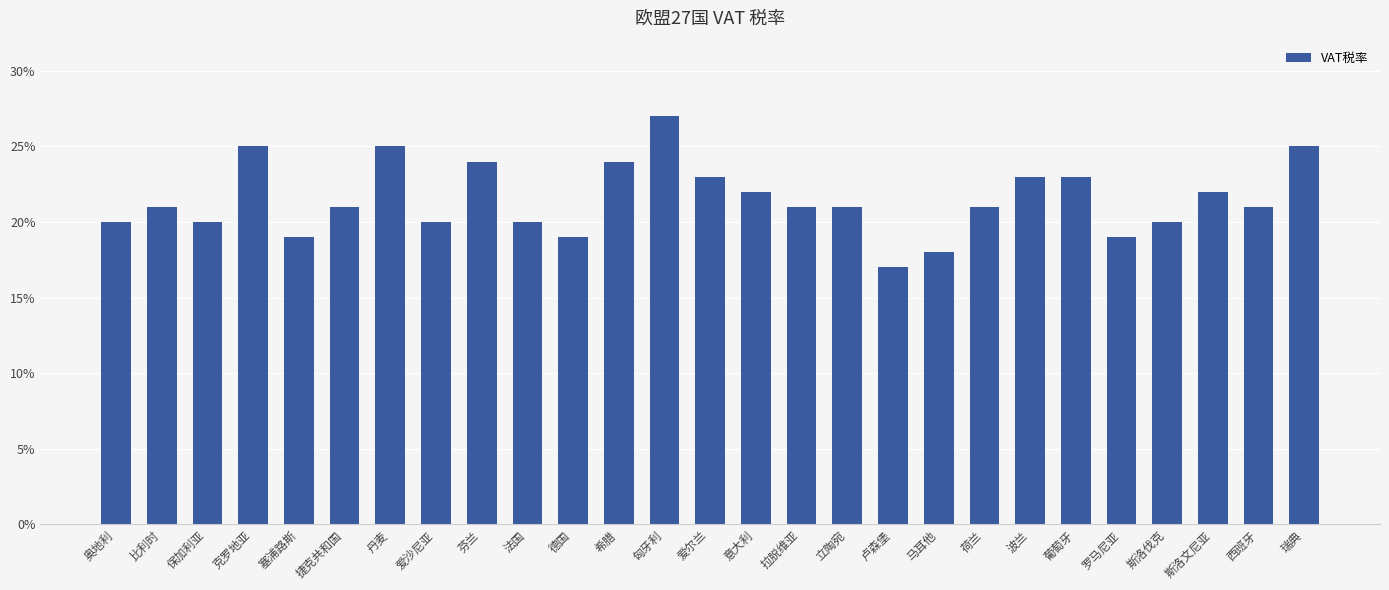

Which has a higher value, 马耳他 or 奥地利?

奥地利